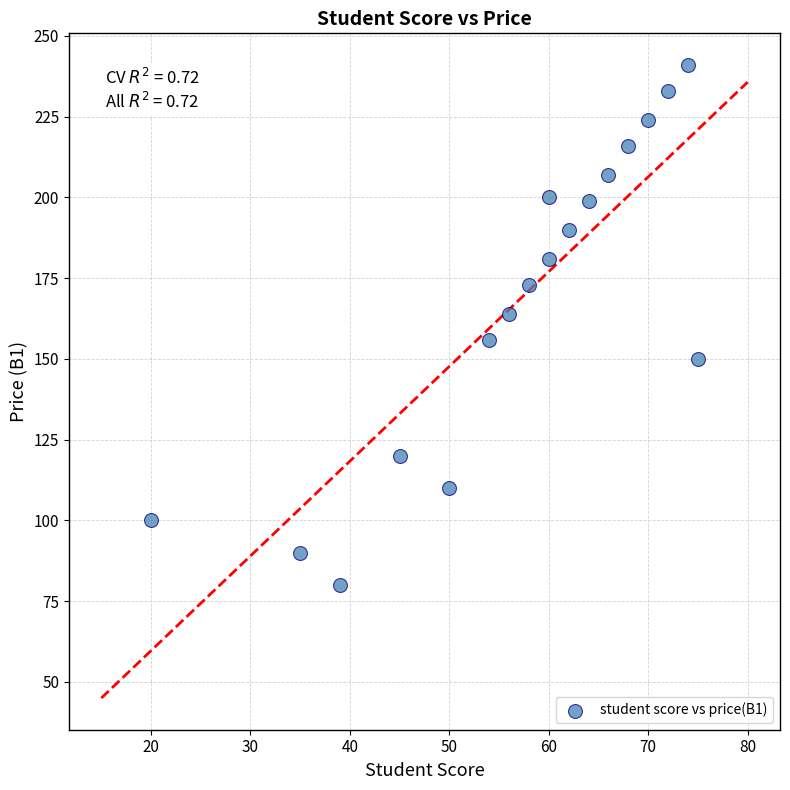

What is the range of X values (max minus min)?

55